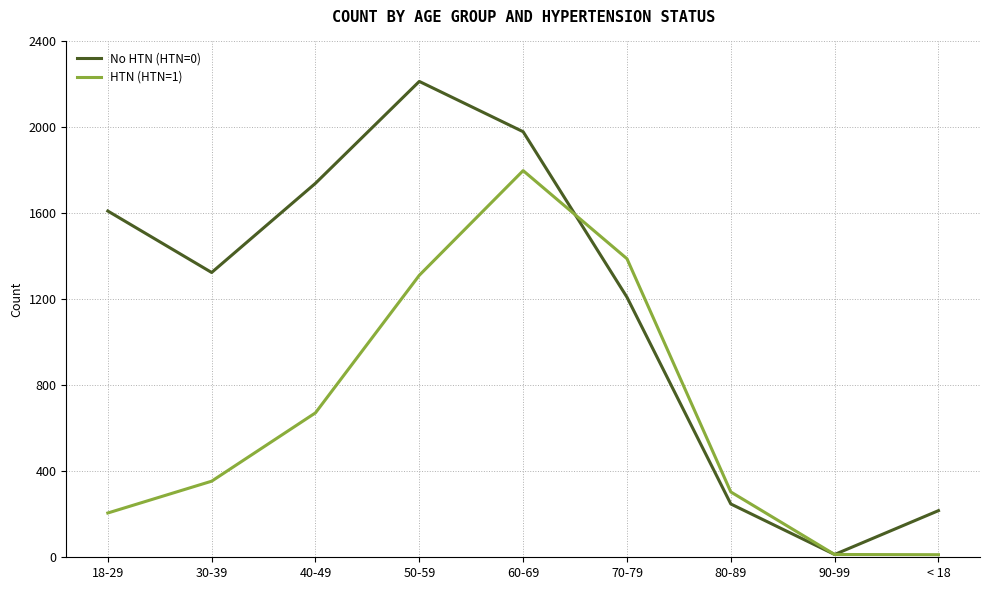

What is the total value across all series at < 18?

229